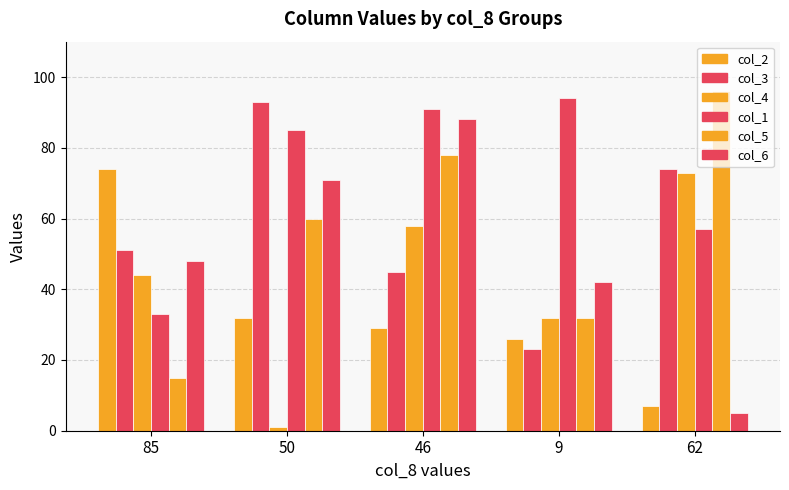

What is the difference between the second highest and minimum values in the col_6 series?

66